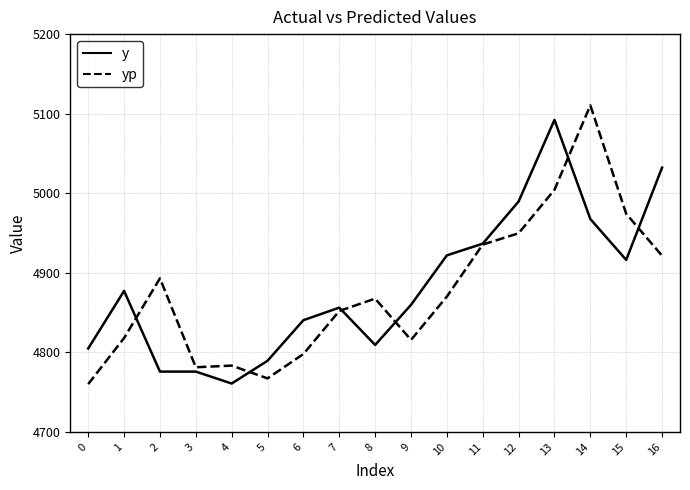

Which series changed the most between 1 and 16?

y